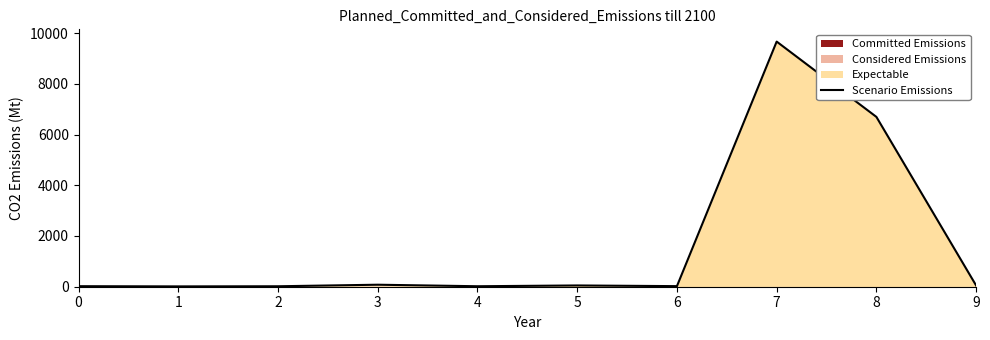

What is the value of the 9th point from the left?

6695